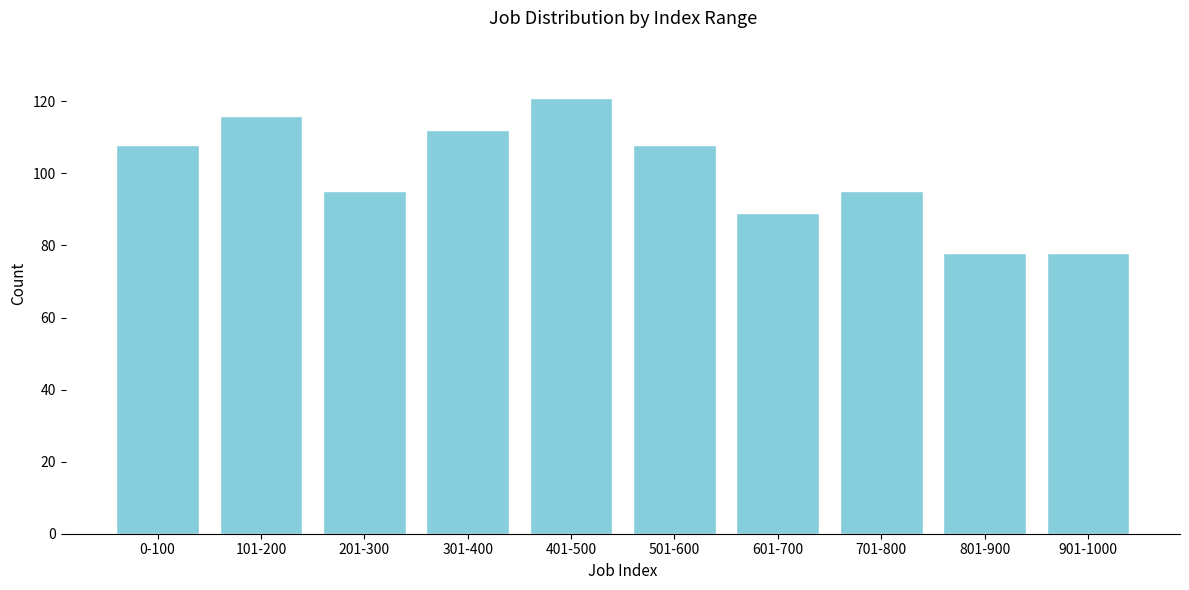

Reading right to left, list all the values displayed in this chart.

901-1000=78	801-900=78	701-800=95	601-700=89	501-600=108	401-500=121	301-400=112	201-300=95	101-200=116	0-100=108